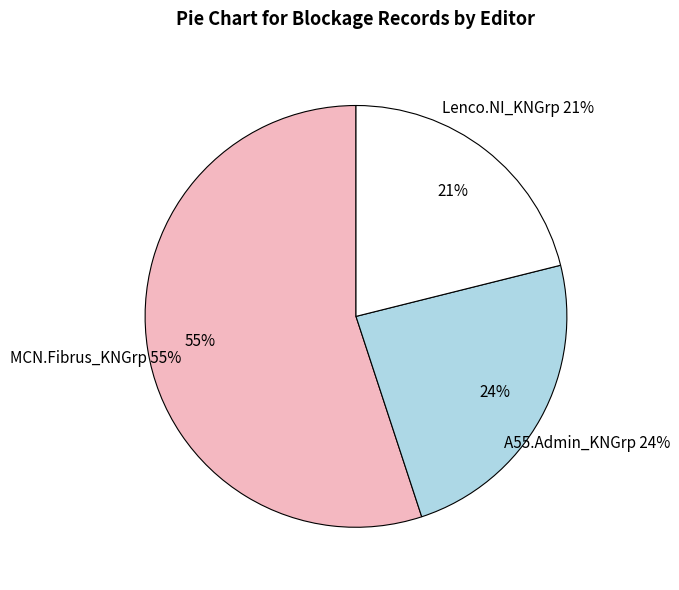

Is it true that A55.Admin_KNGrp is 10% of the pie?

False